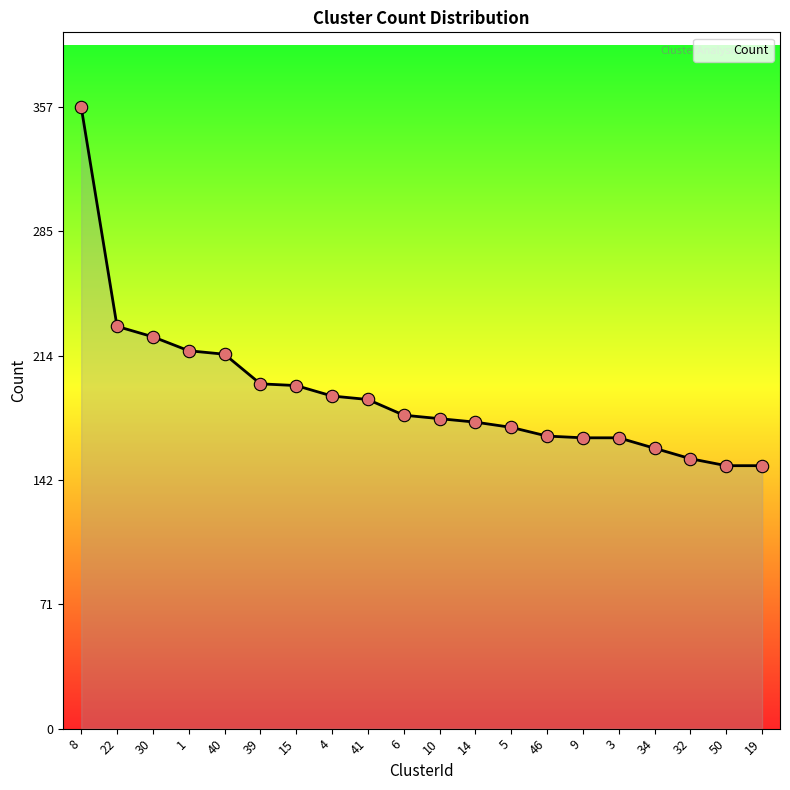

What is the change in value from 6 to 32?

-25